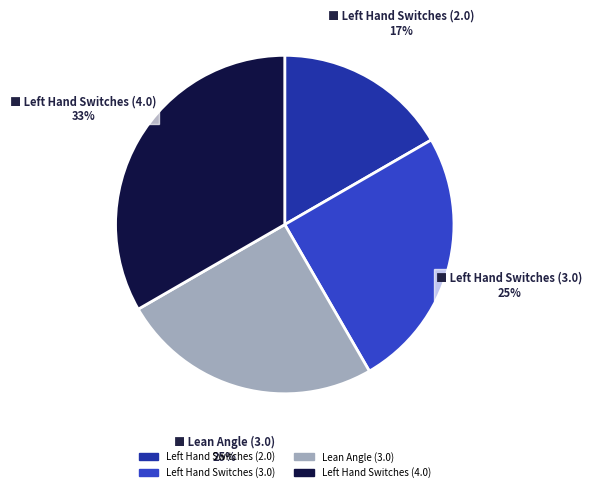

Is there any slice that represents more than half of the pie?

No